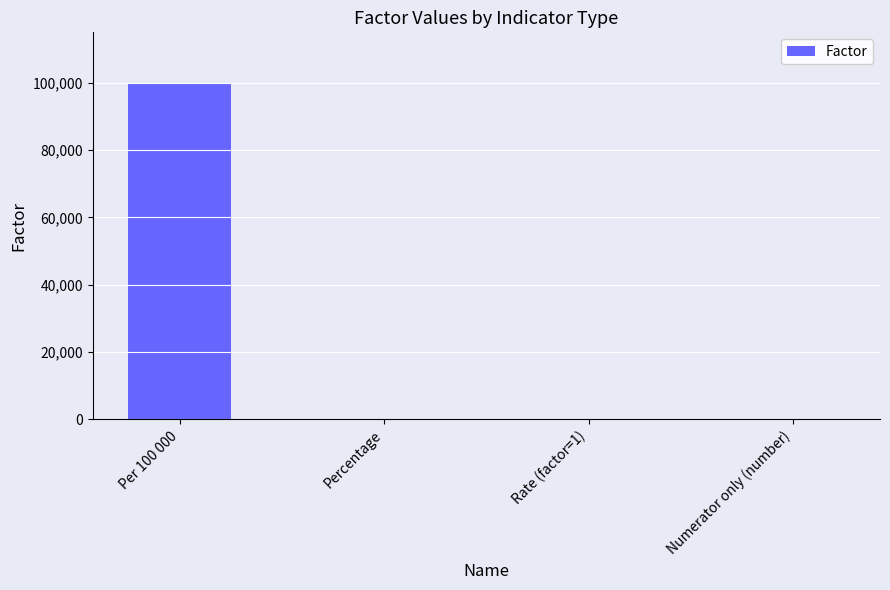

What is the maximum value shown in the chart?

100000